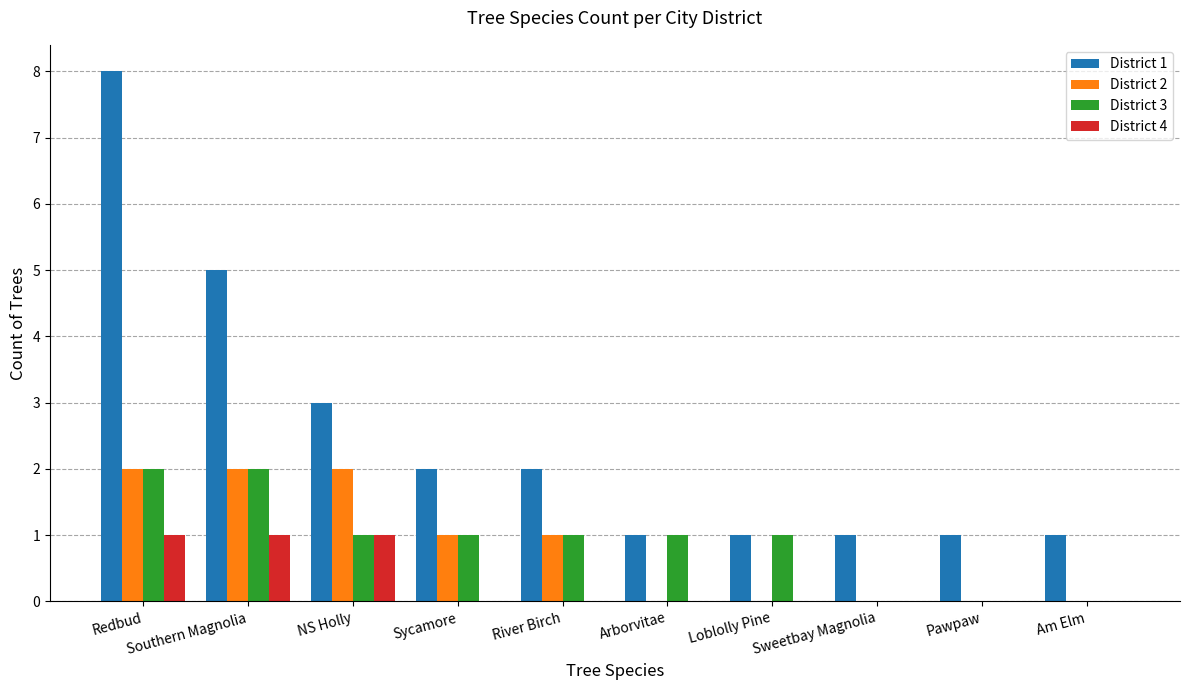

Which label corresponds to the largest value in the chart?

Redbud